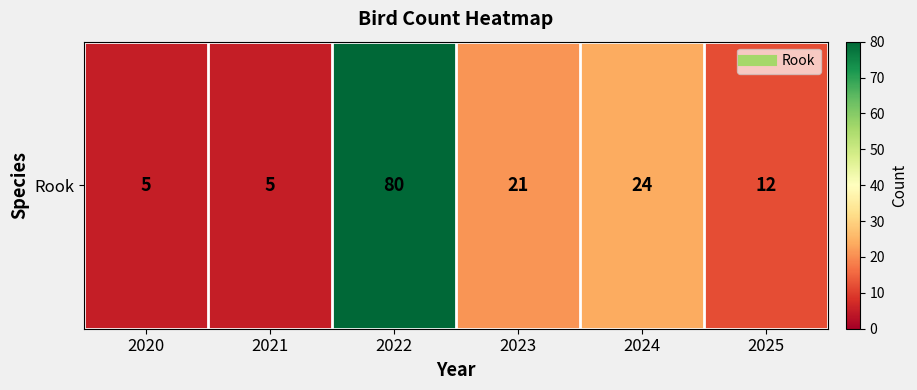

What is the smallest value displayed?

5